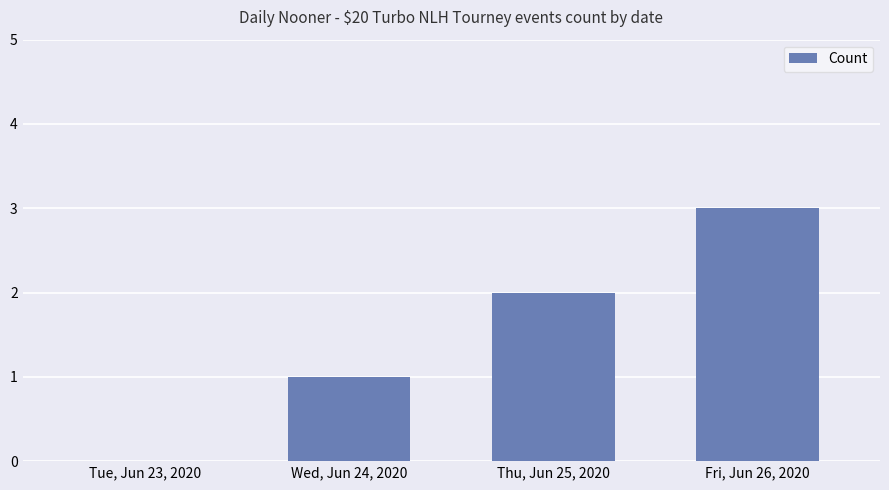

How many positive values are there?

3